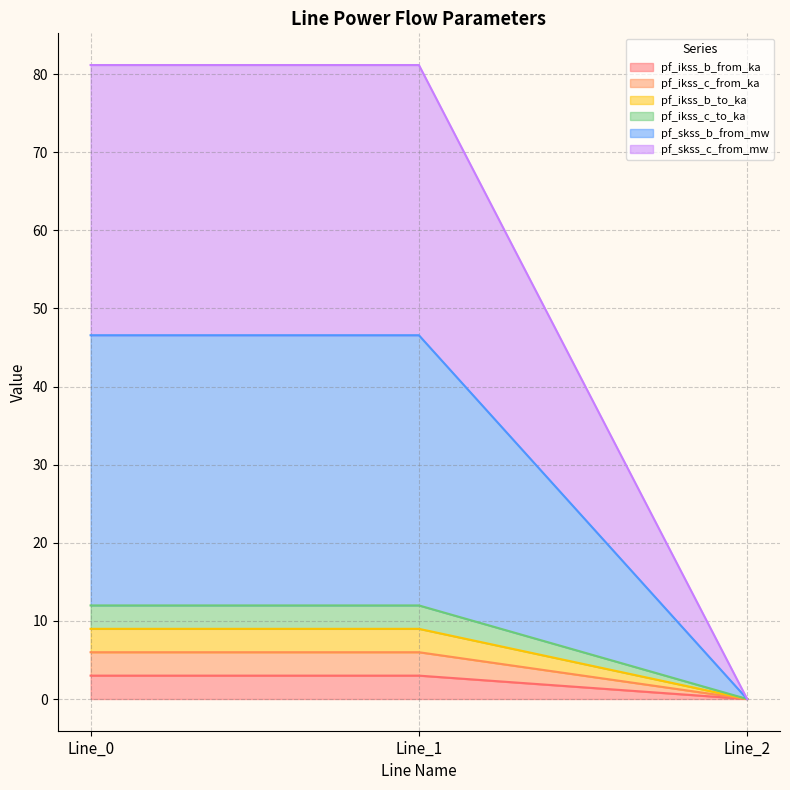

At which category is the sum across all series the highest?

Line_1